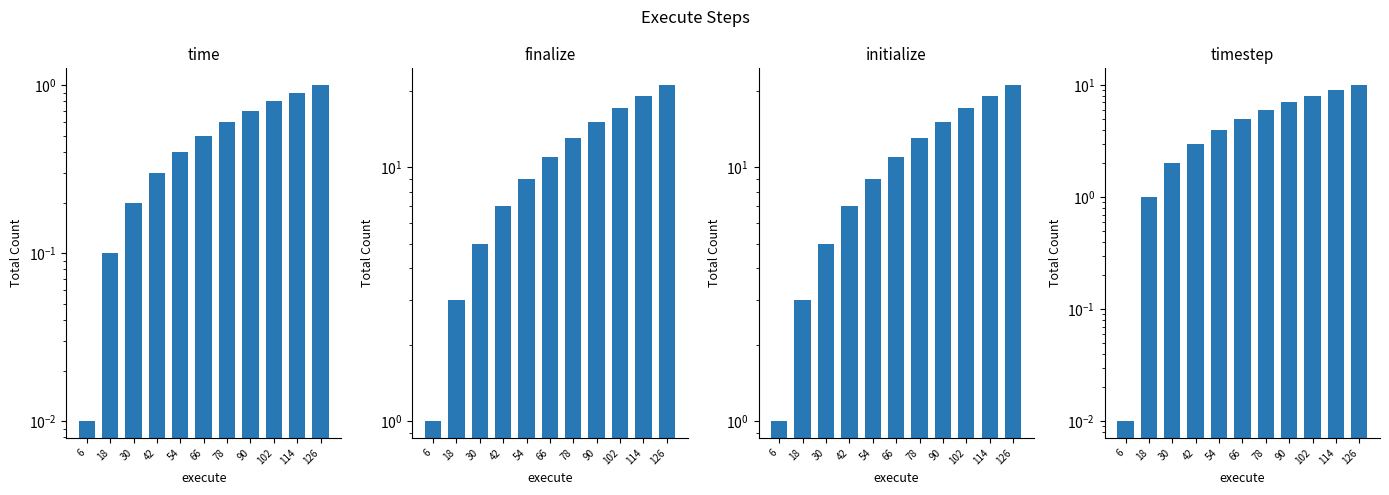

What is the total value across all series at 18?

7.1